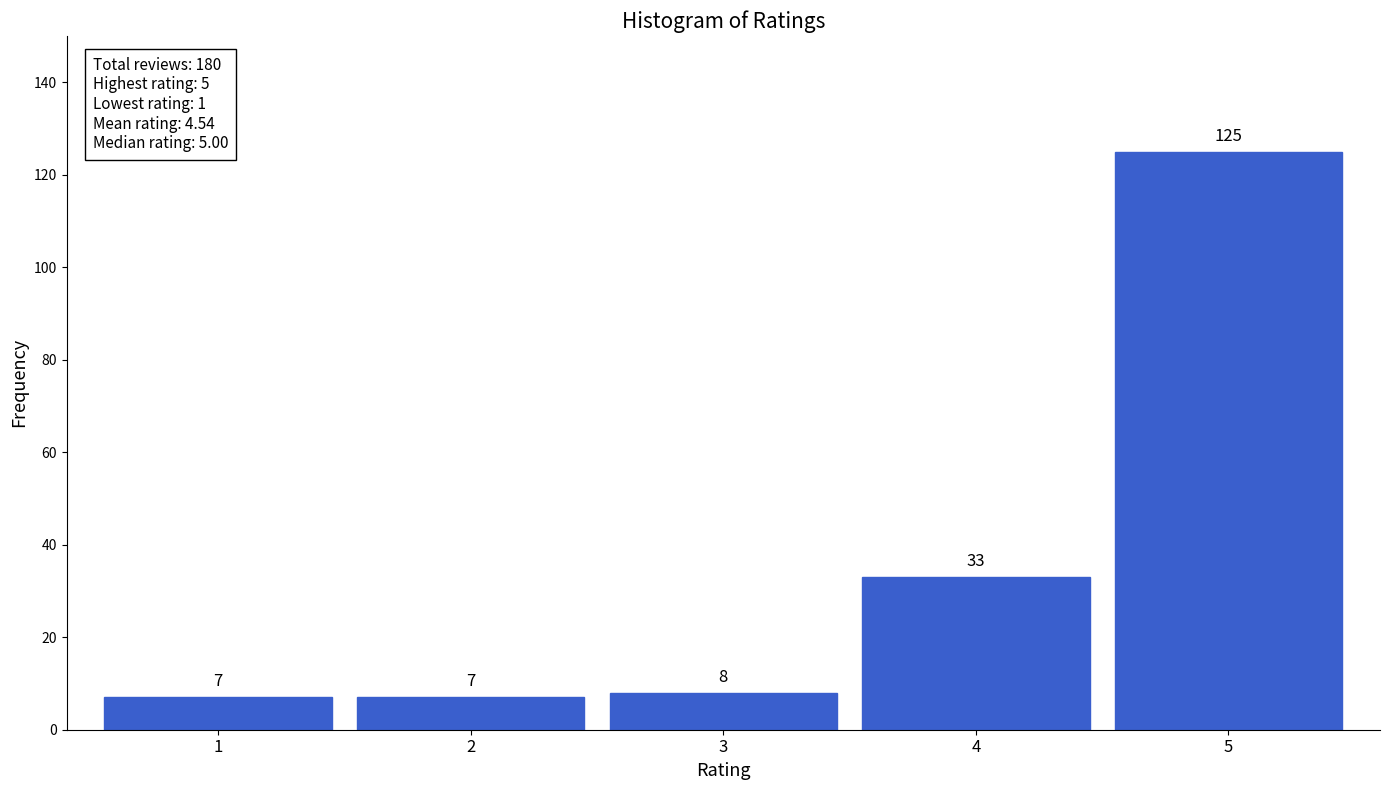

Reading left to right, transcribe all the data shown in this chart.

1=7	2=7	3=8	4=33	5=125